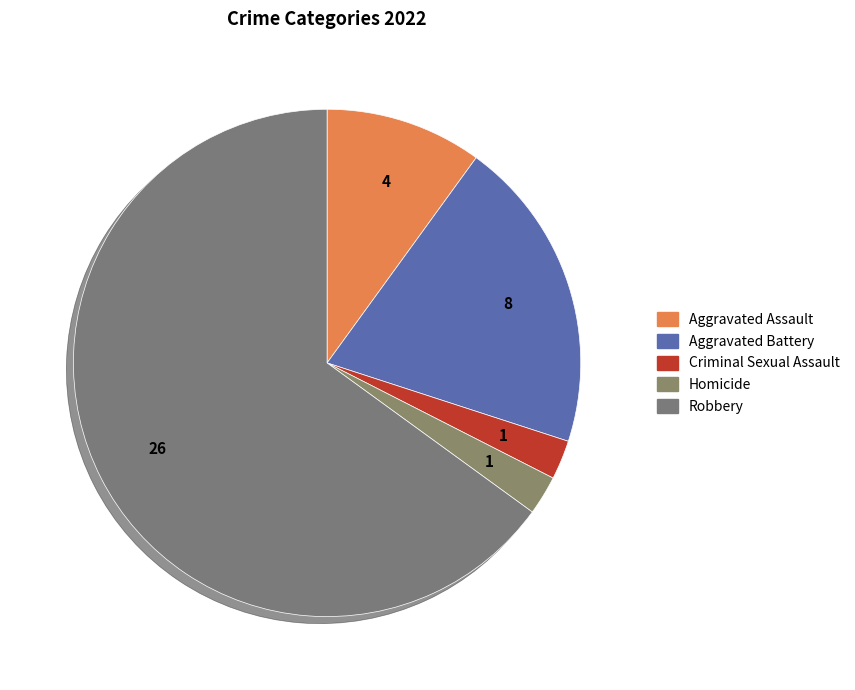

Which slice is the smallest?

Criminal Sexual Assault